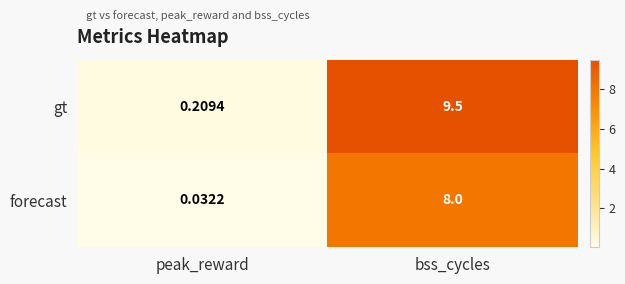

Which series has the largest total across all categories?

gt